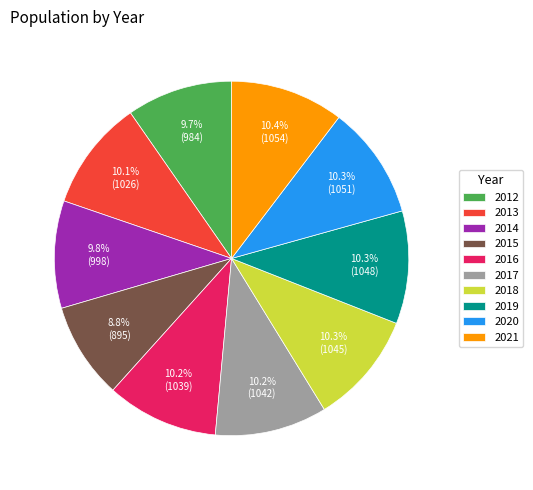

Count the number of slices in the pie.

10